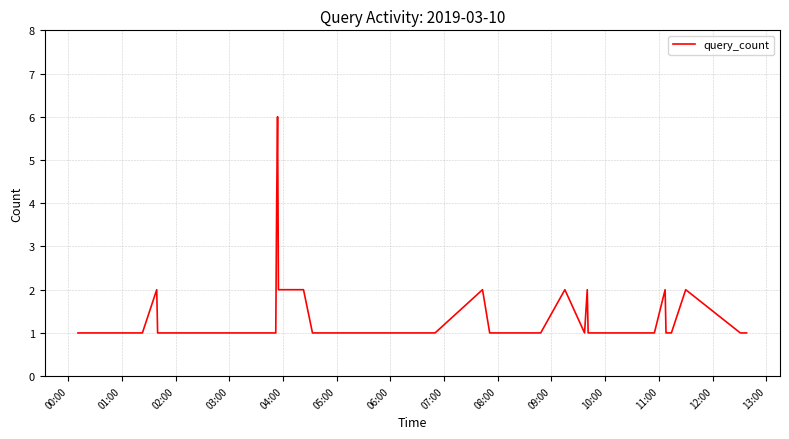

What is the difference between the maximum and second lowest values?

5